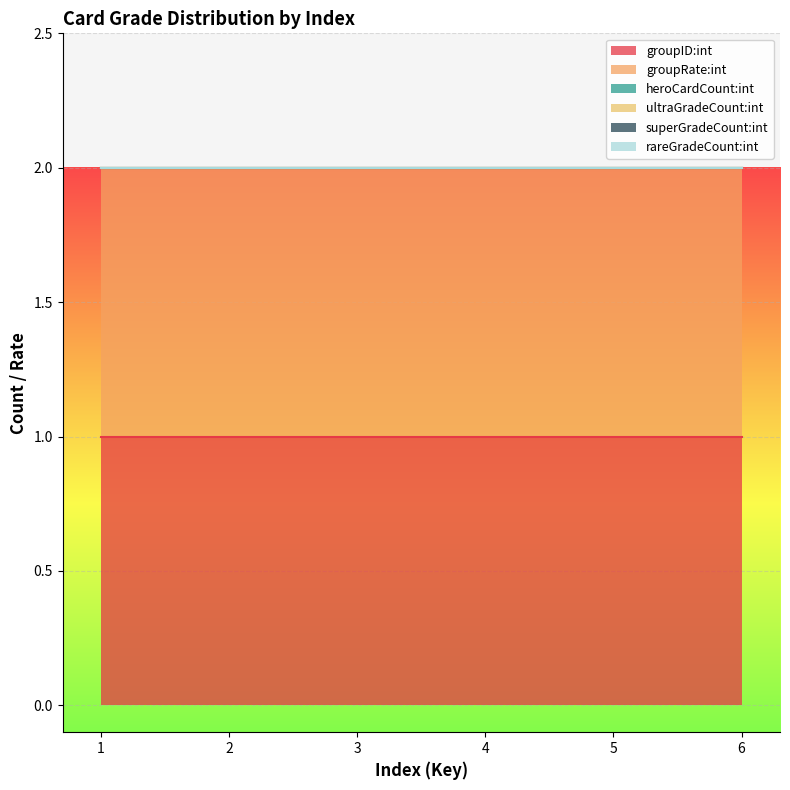

What is the value of the groupID:int point at the 6th from the left?

1